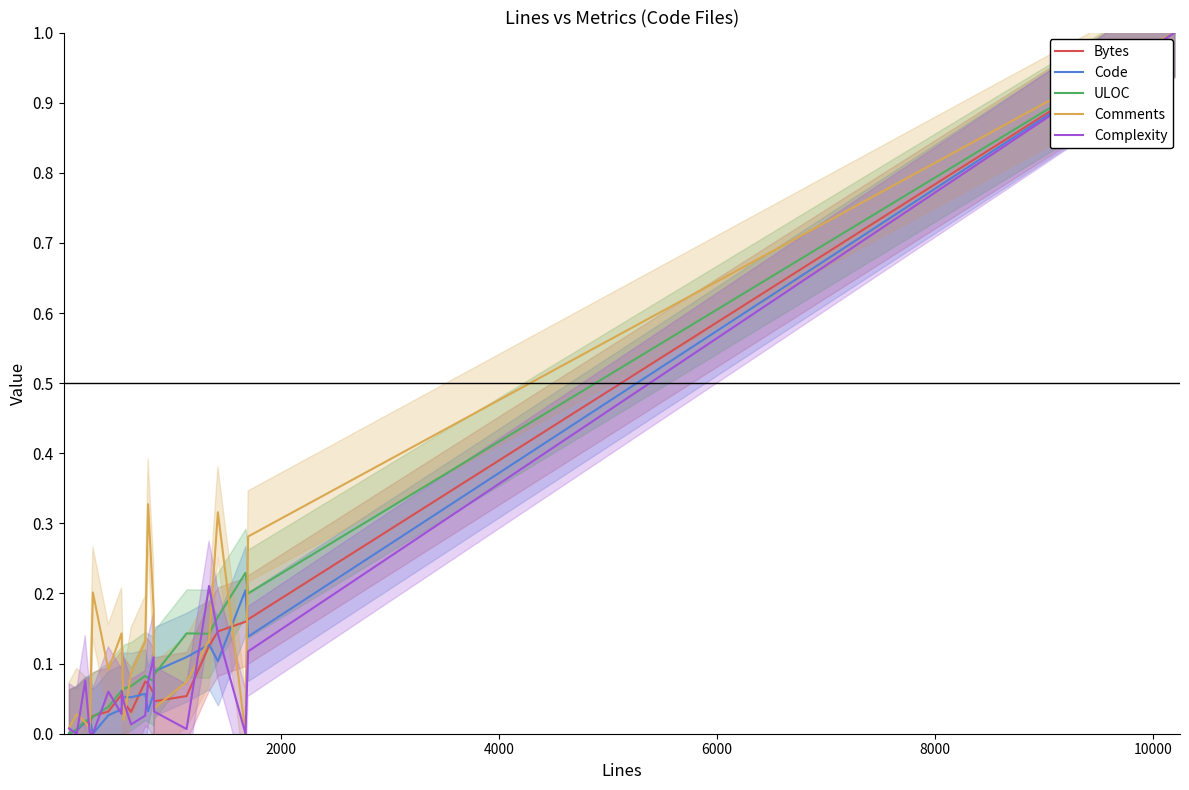

What is the maximum value shown in the chart?

1.0